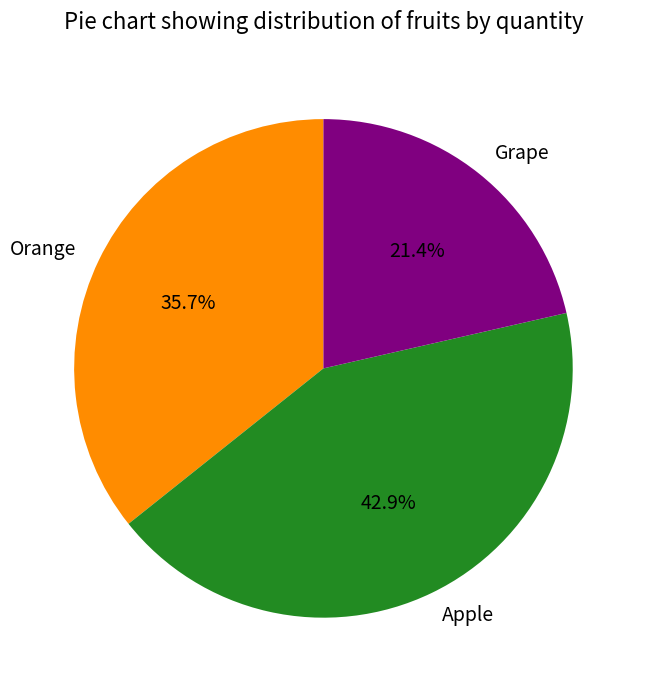

Combined, what portion of the pie is Orange and Grape?

57.1%